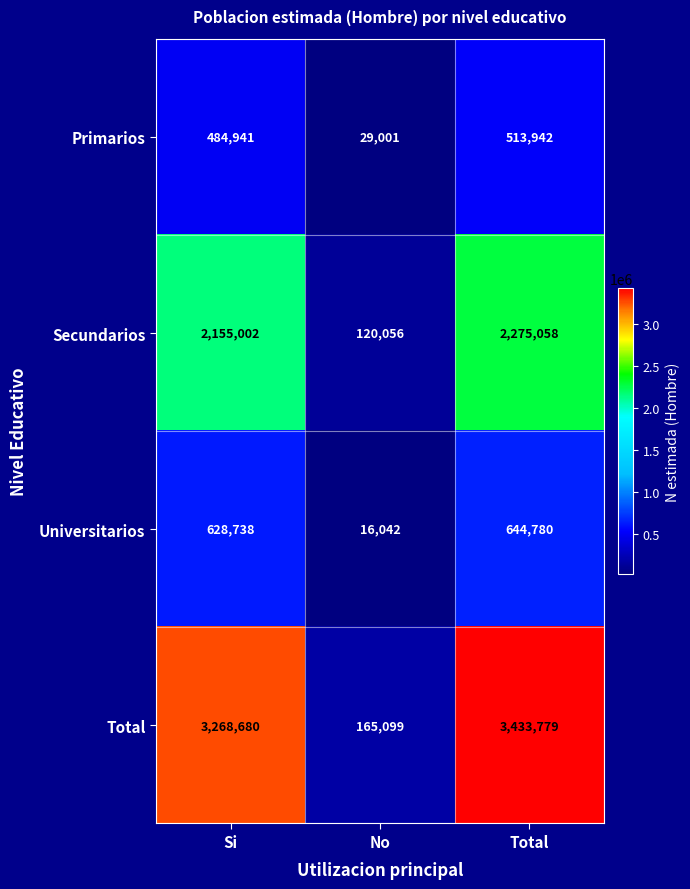

At how many categories does at least one series exceed 1278725?

2